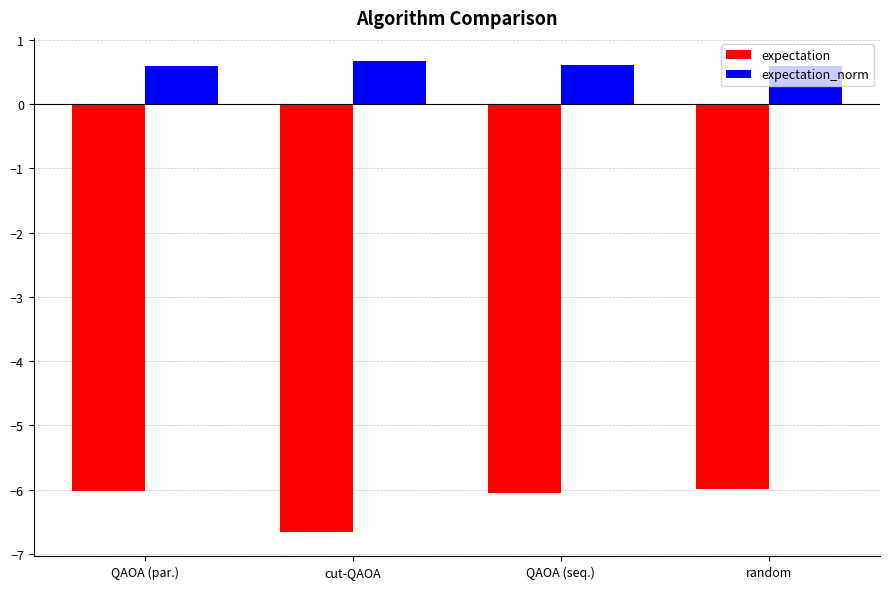

The value of expectation at random is -4.0. True or false?

False